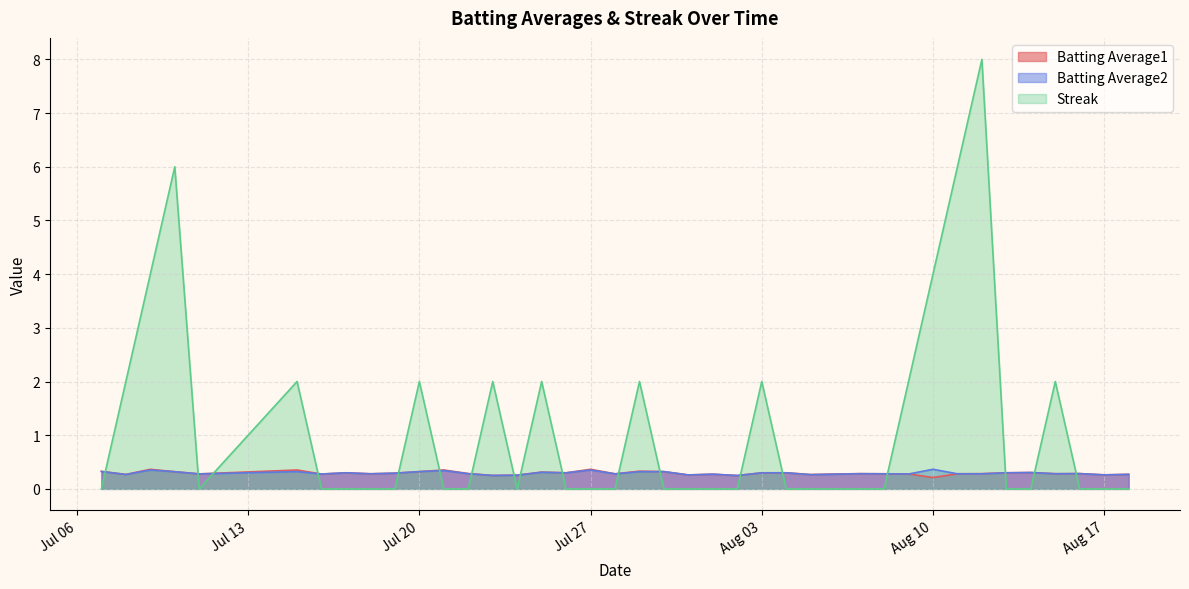

At which category does Streak reach its first local peak?

2010-07-10